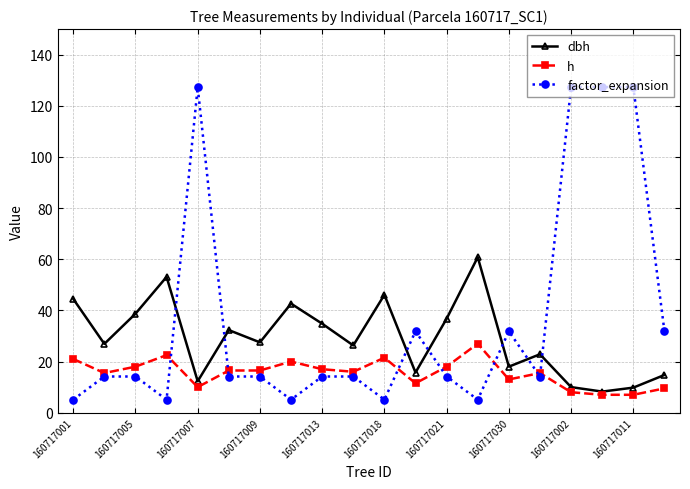

What is the value of the dbh point at the 13th from the left?

36.8